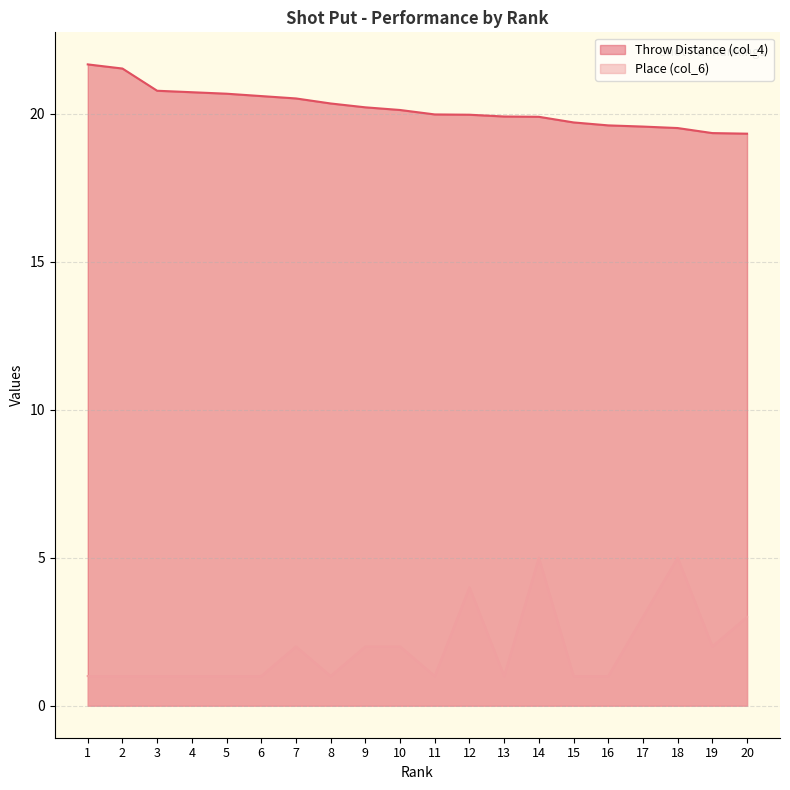

Is it true that Place (col_6) equals 7.0 at 14?

False